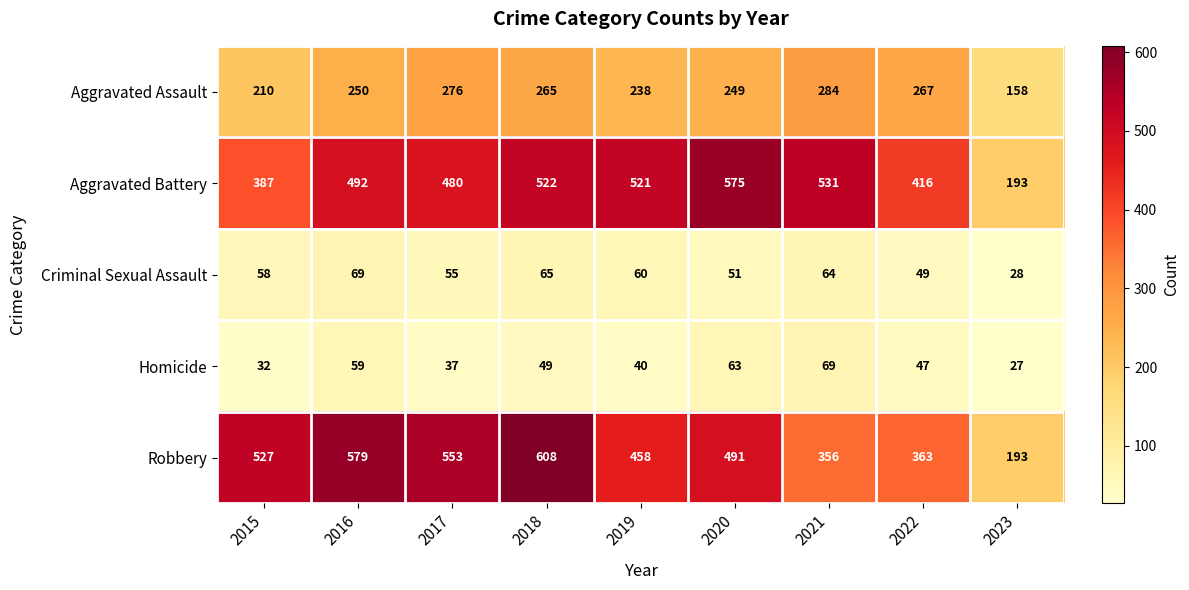

At which category does the chart reach its minimum across all series?

2023